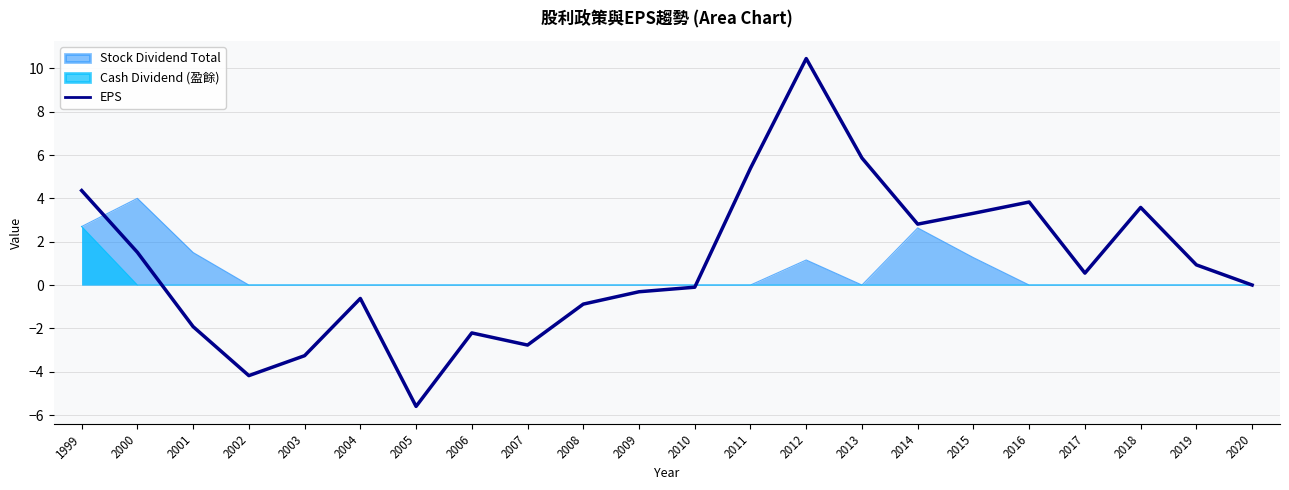

What is the sum of all values?

20.7